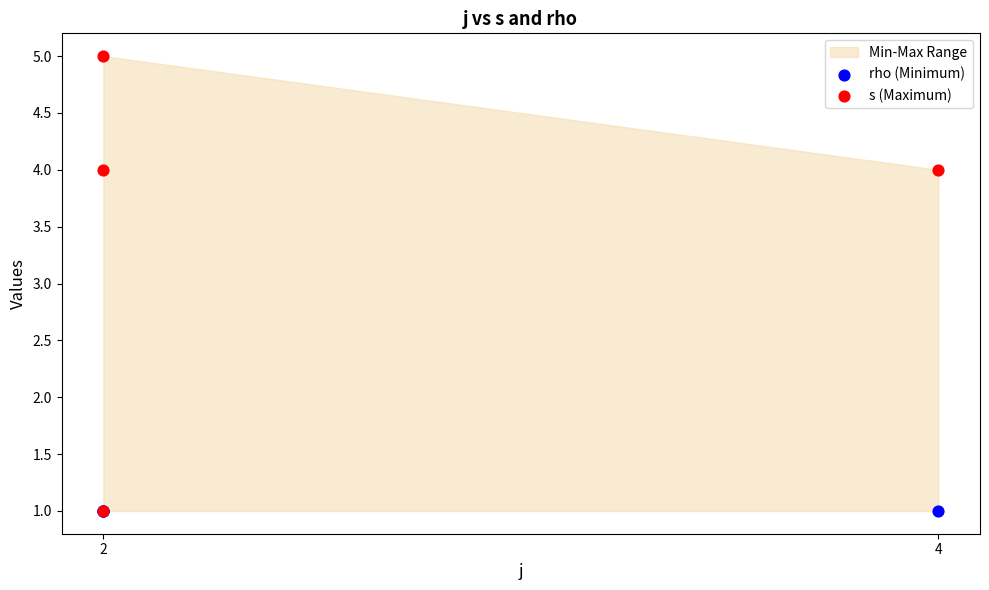

Which series contains the lowest Y value?

rho (Minimum)